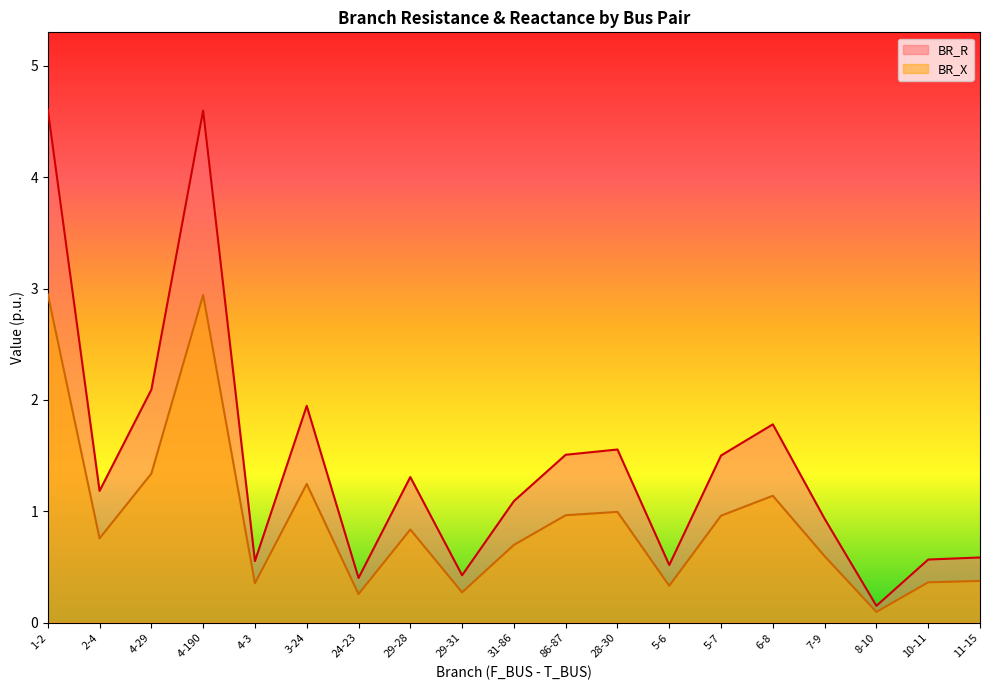

What are all the series names shown in the legend?

BR_R, BR_X